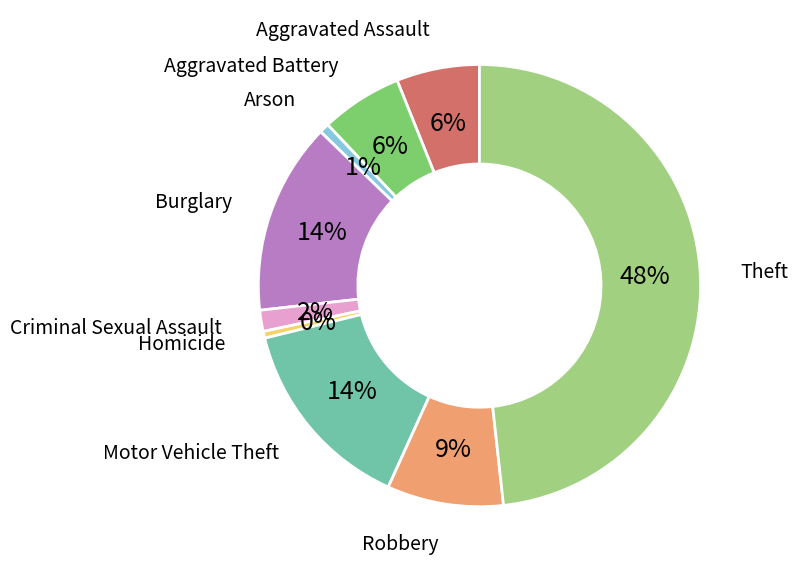

Combined, do Robbery and Aggravated Battery account for over 50%?

No